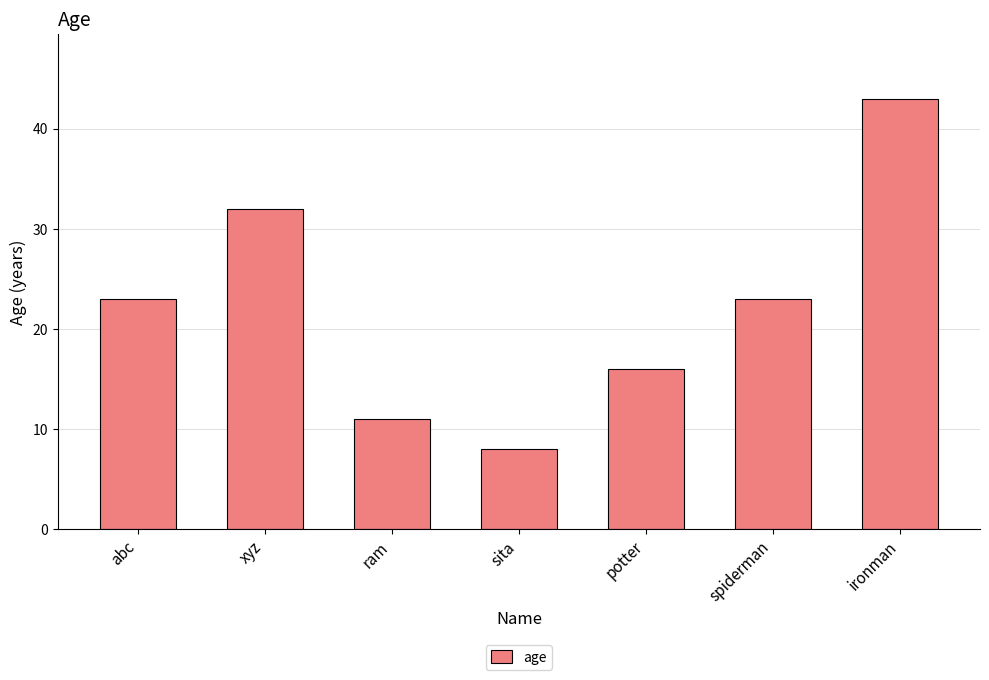

Reading right to left, what are all the values shown in this chart?

43	23	16	8	11	32	23